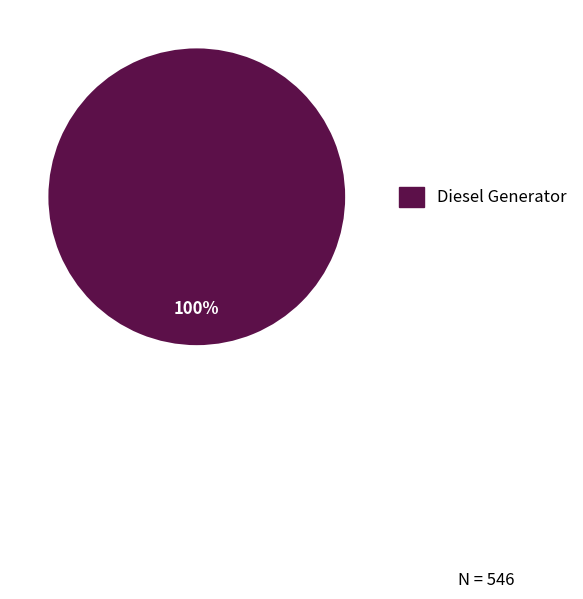

Does any single category account for the majority?

Yes